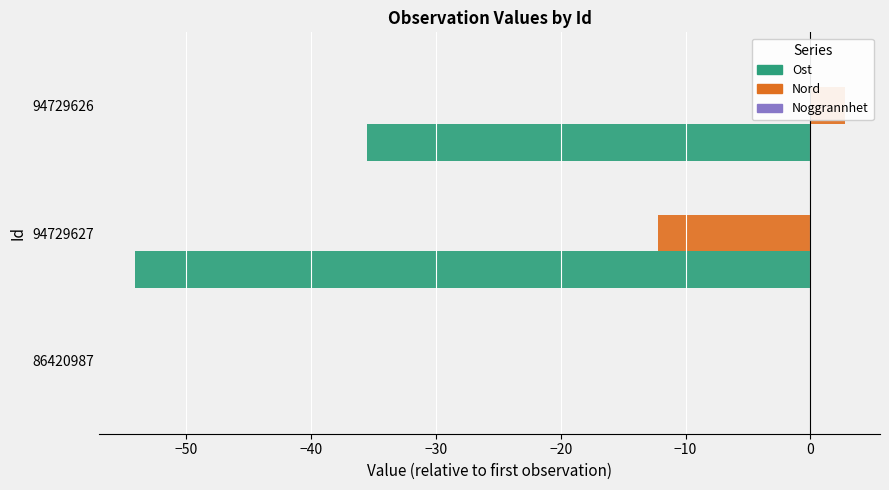

What is the value of the Ost bar at the 2nd from the left?

-54.1